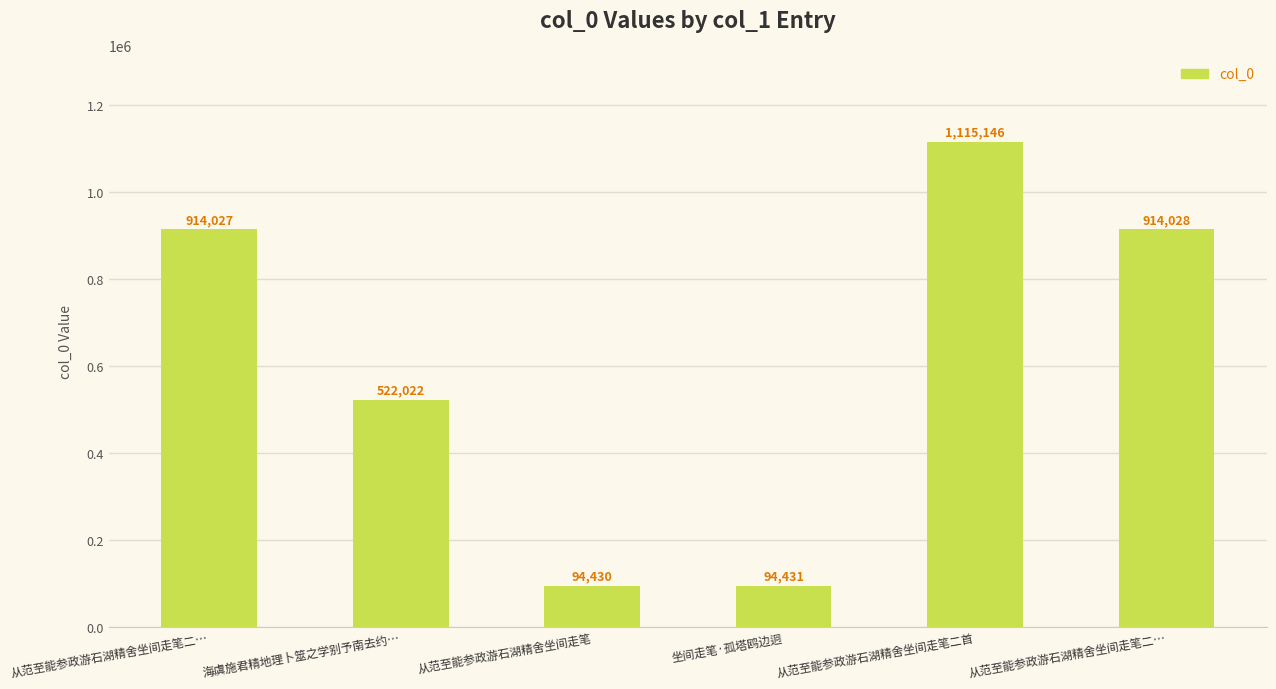

How many data points does each series have?

6